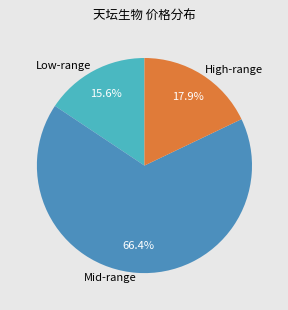

What is the total percentage of Low-range and Mid-range?

82.1%